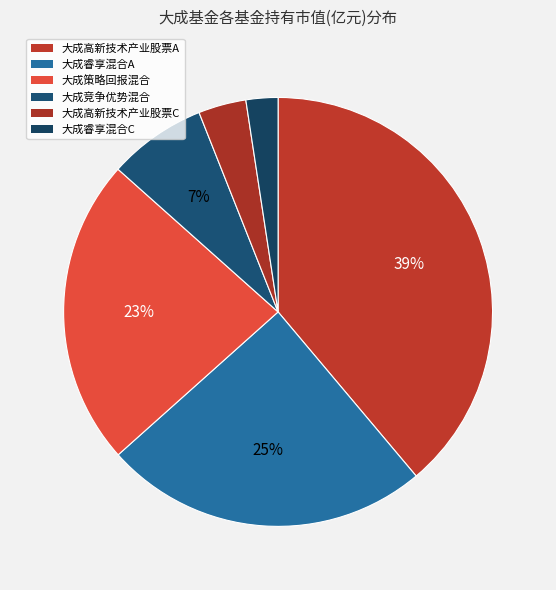

Do 大成策略回报混合 and 大成竞争优势混合 together represent more than half of the pie?

No